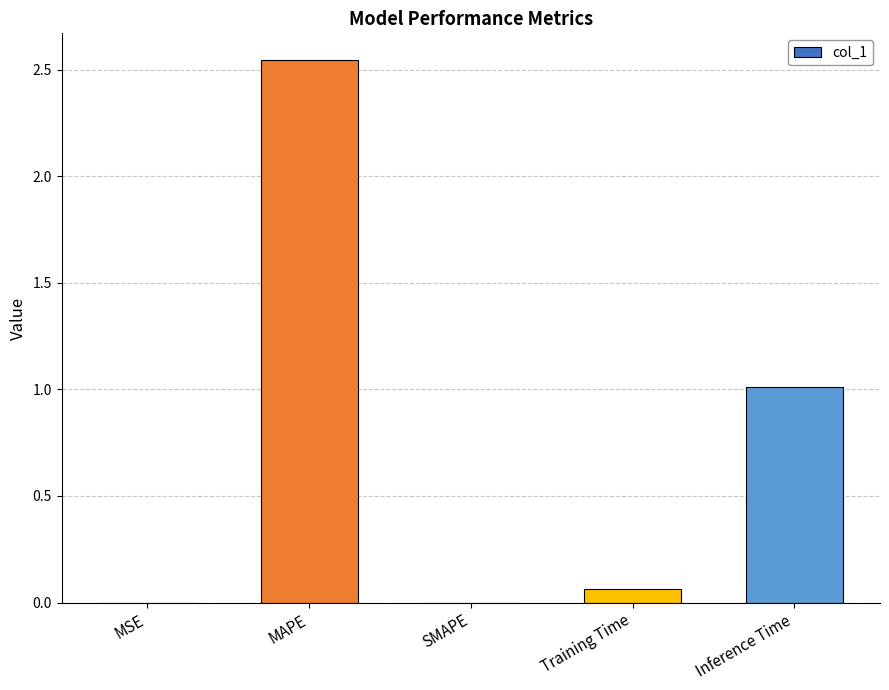

Between SMAPE and MAPE, which is larger?

MAPE